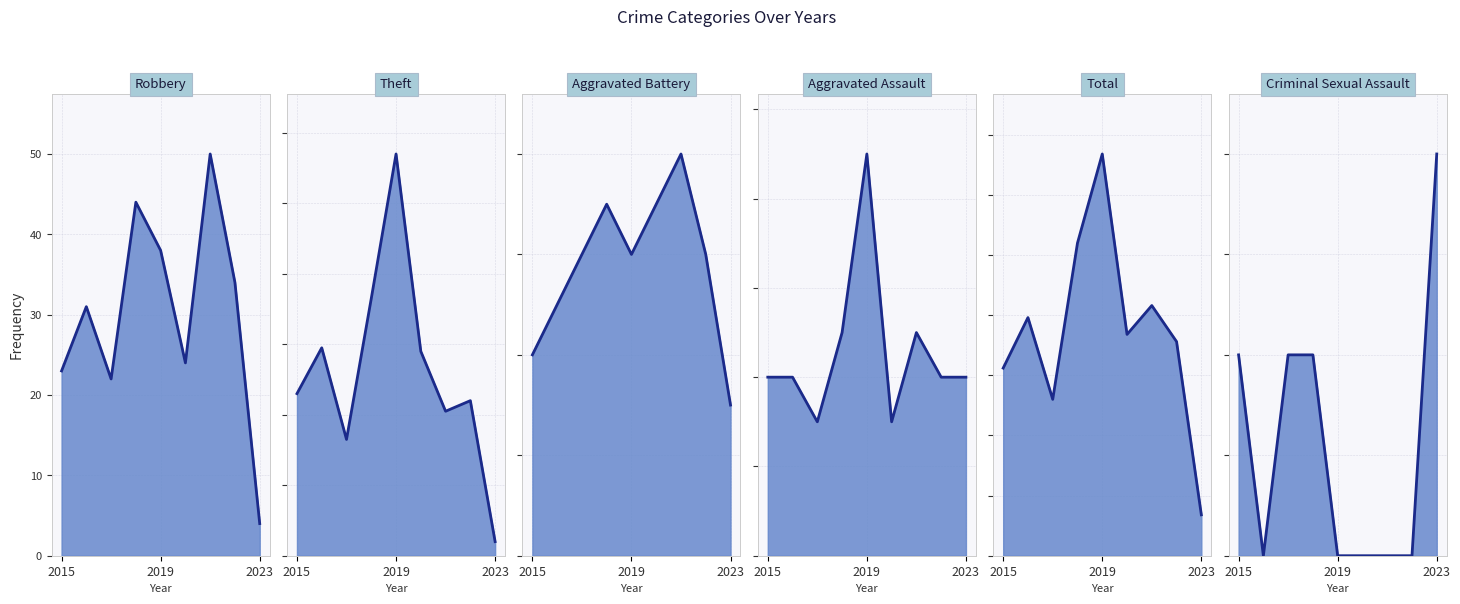

What is the spread (max minus min) of values at 3?

129